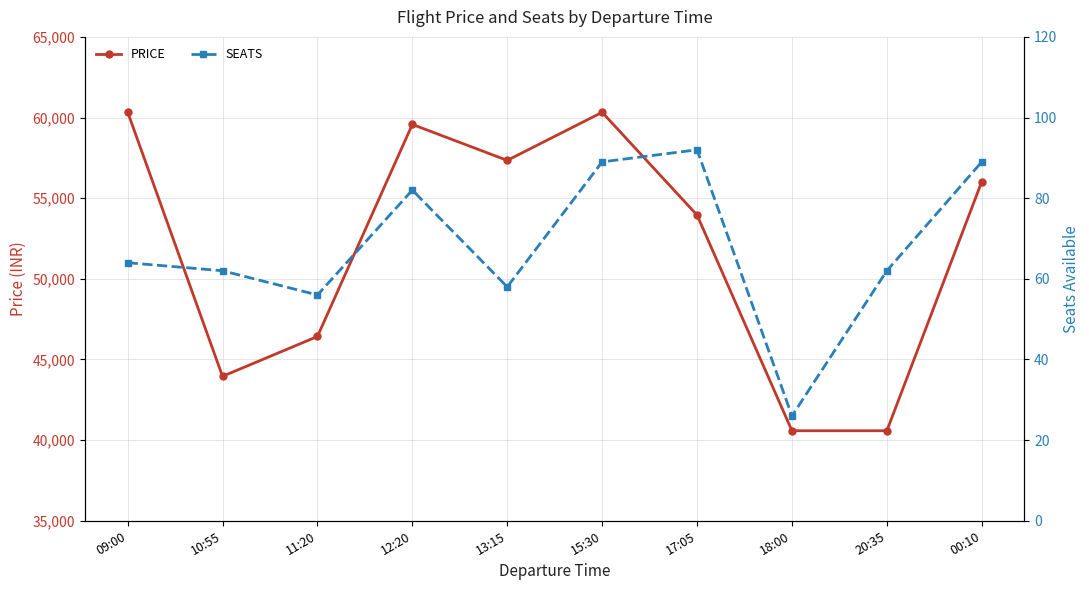

Which label corresponds to the largest value in the chart?

09:00